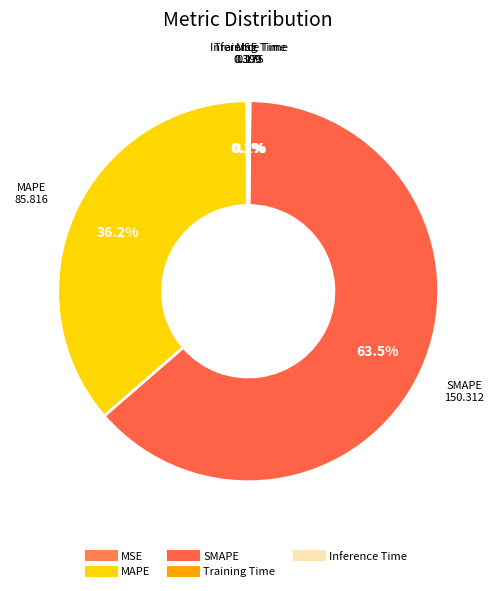

How many segments does this pie chart have?

5